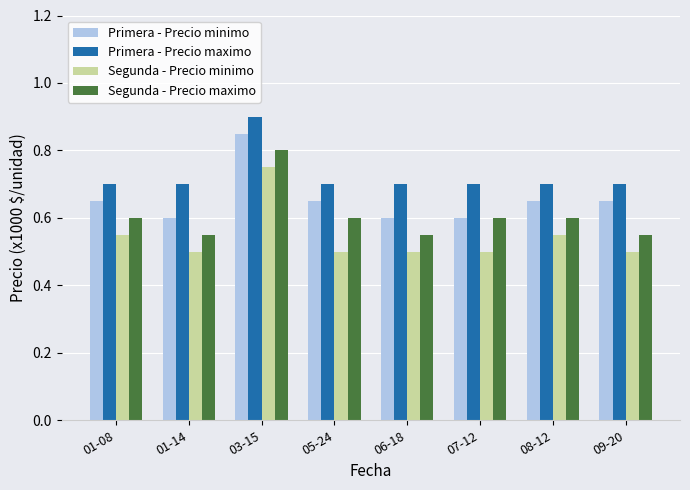

What is the label of the 3rd bar from the right?

07-12